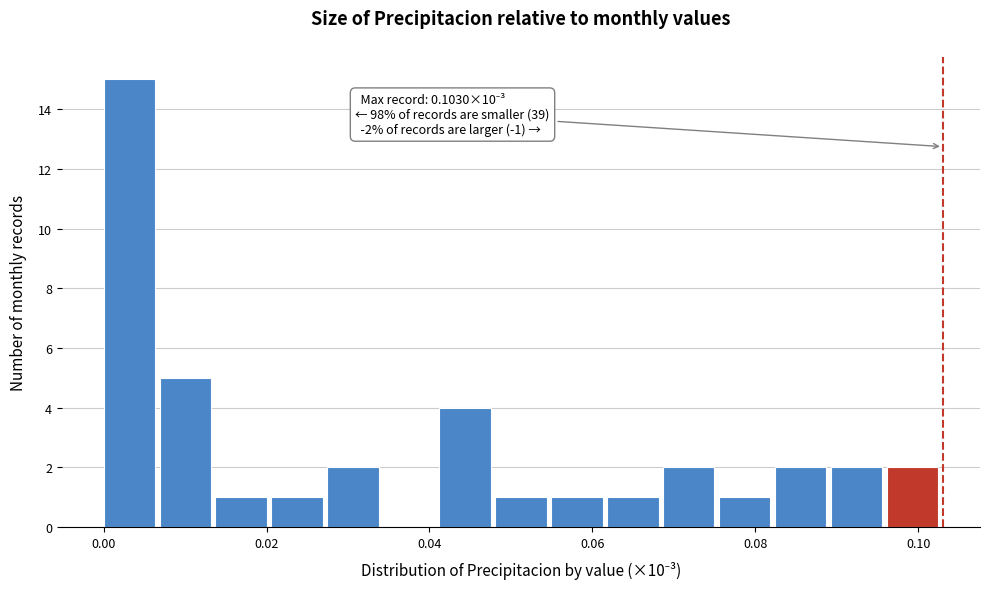

Read against the x-axis, roughly where is the centre of the tallest bar?

0.004